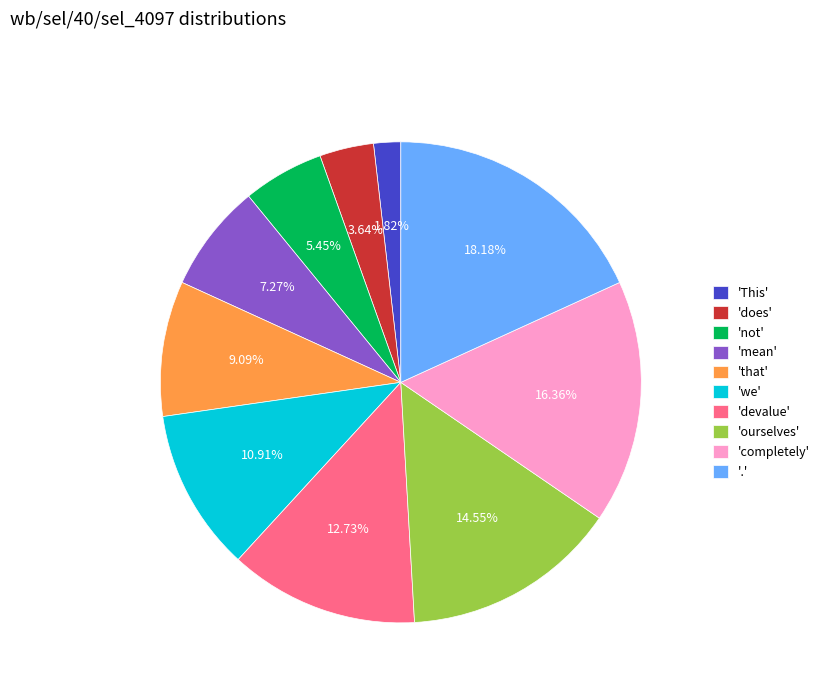

Does any single category account for the majority?

No